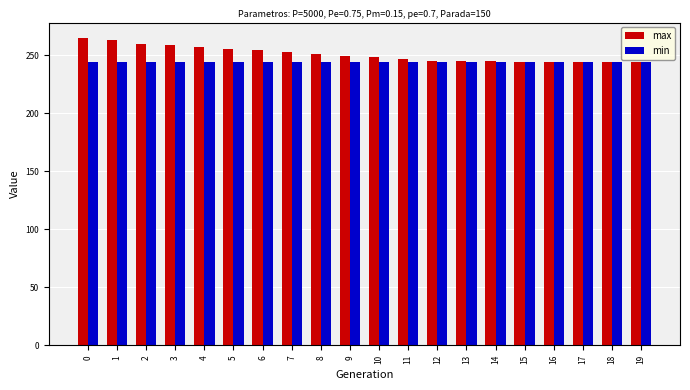

Is the value of min at 0 greater than the value of max at 0?

No